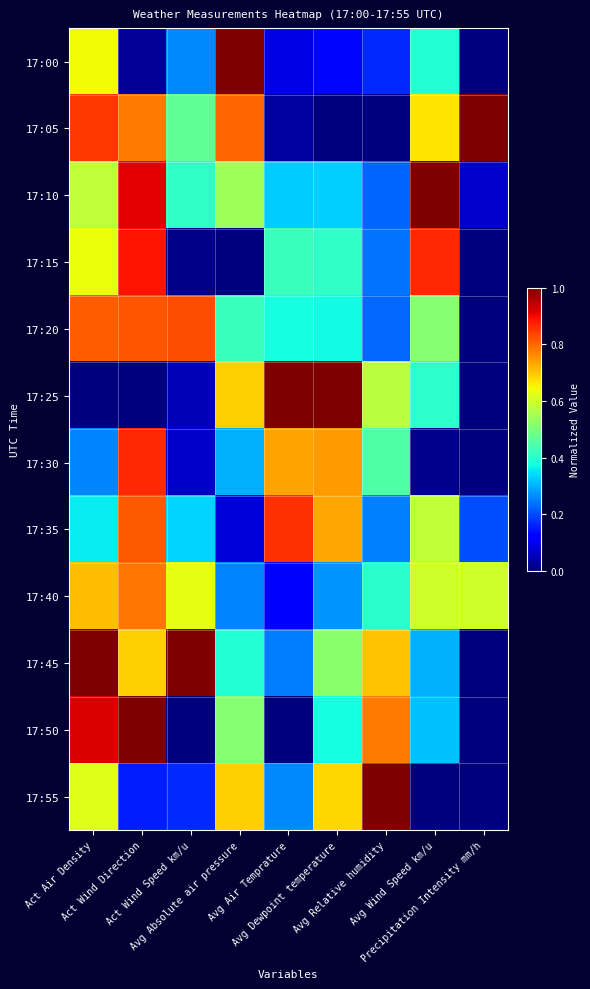

Which series has the widest spread of values?

17:00